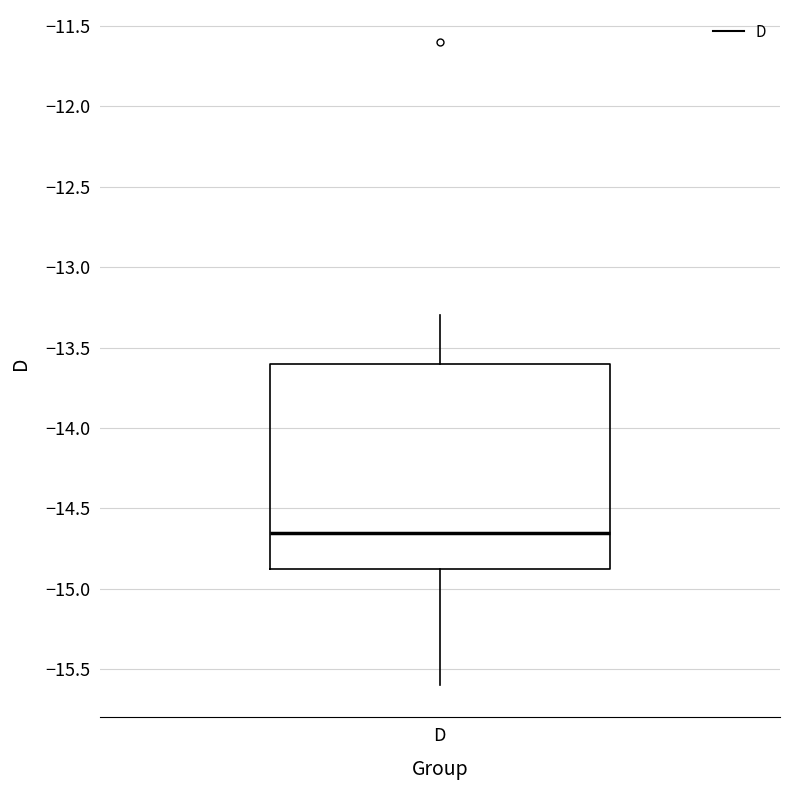

Transcribe this box plot: give where the median line is, the range the box spans, and where the two whiskers end, as read against the y-axis. The values are not printed on the chart, so give them approximately, as read against the axis.

median -14.65, box -14.85 to -13.60, whiskers -15.60 to -13.30